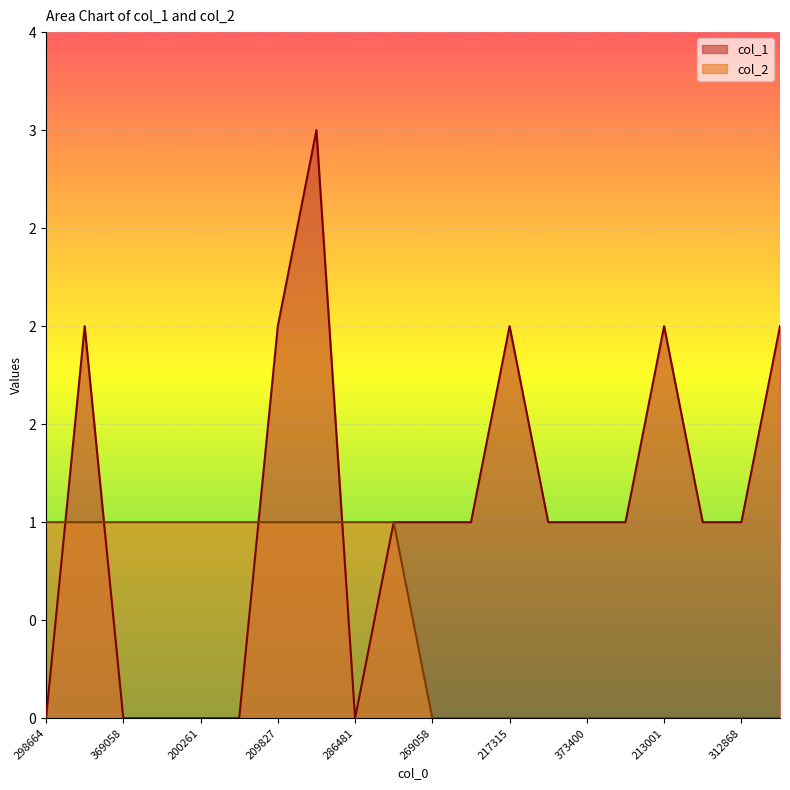

Between 306548 and 184615, which is larger?

184615